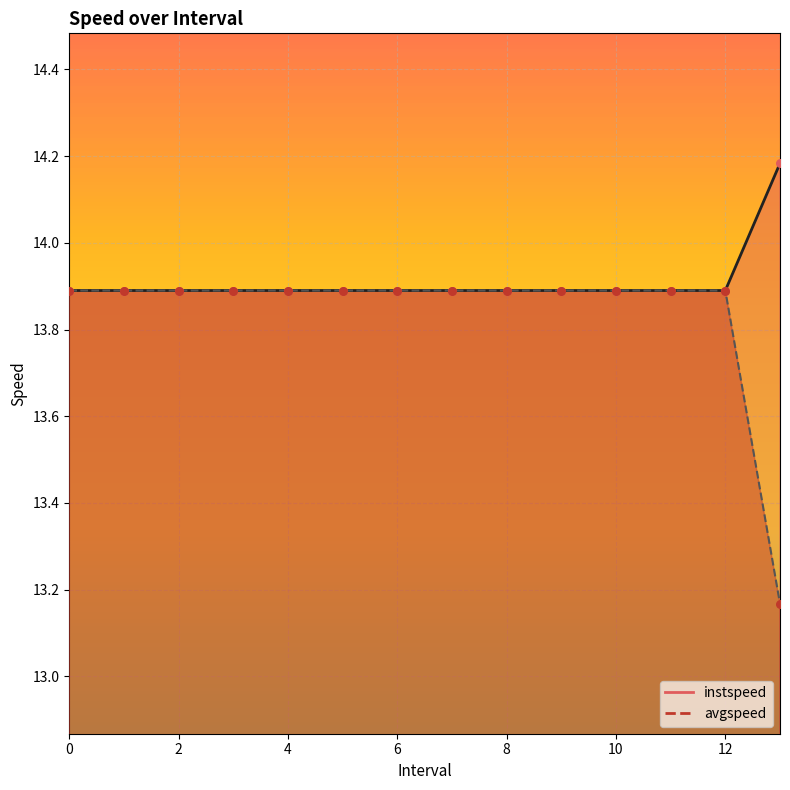

Which series has the widest spread of Y values?

avgspeed